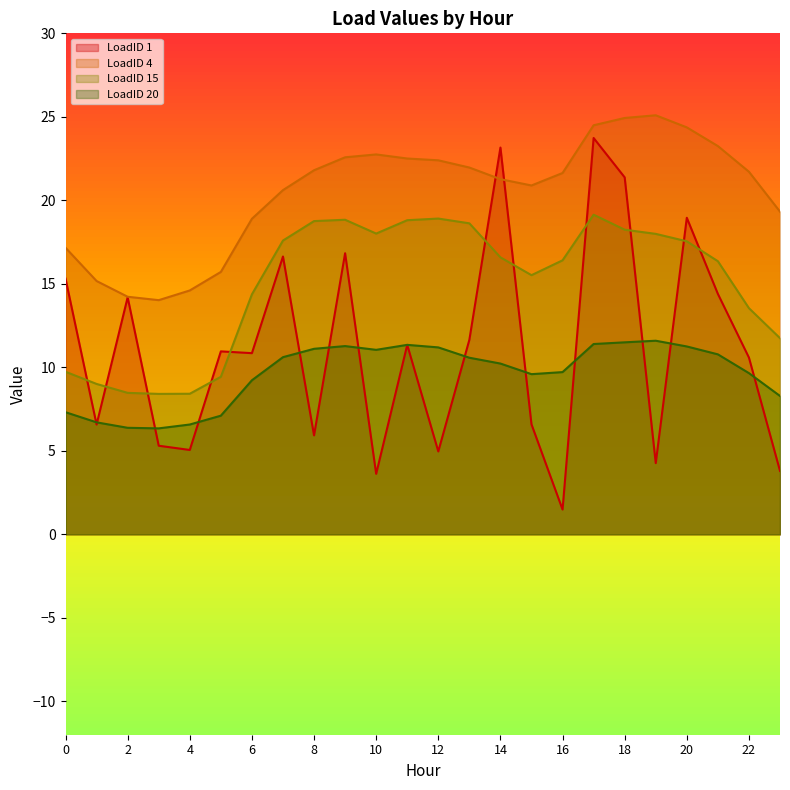

How many times do LoadID 1 and LoadID 15 cross each other?

11